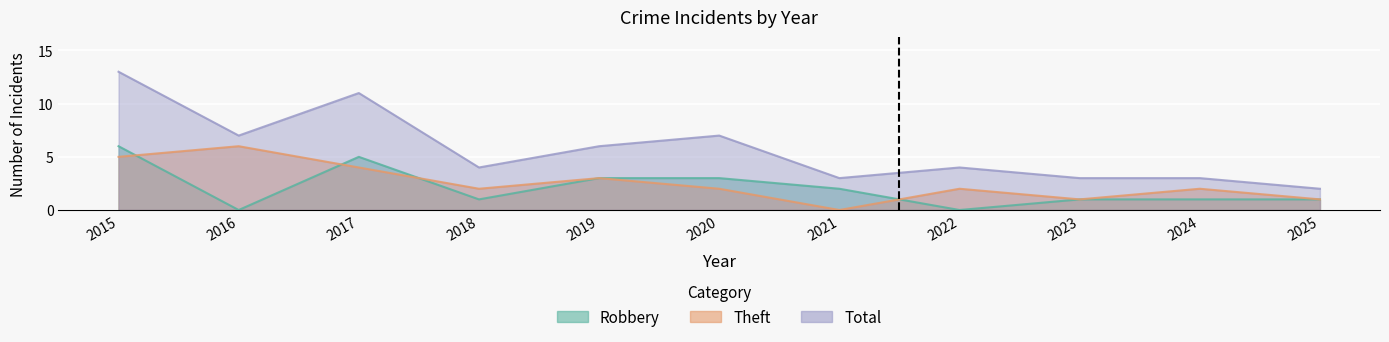

How many positive values does the Theft series have?

10